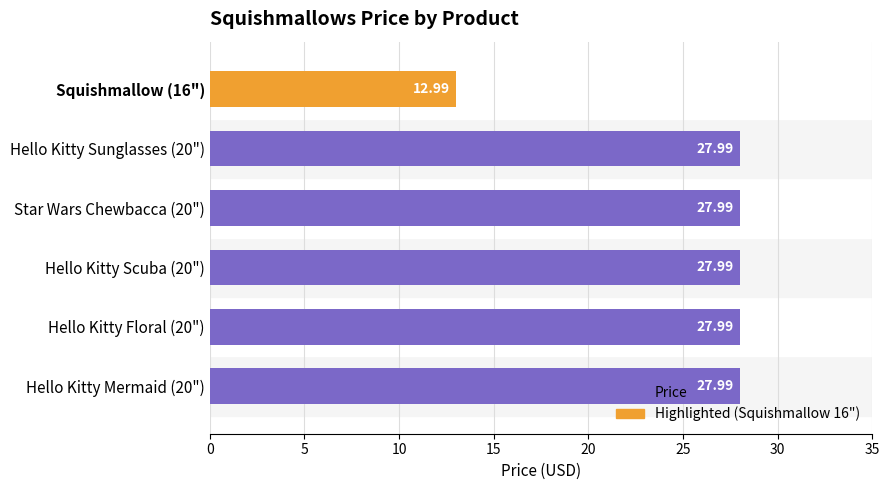

What is the sum of the values at Hello Kitty Sunglasses (20") and Hello Kitty Scuba (20")?

56.0